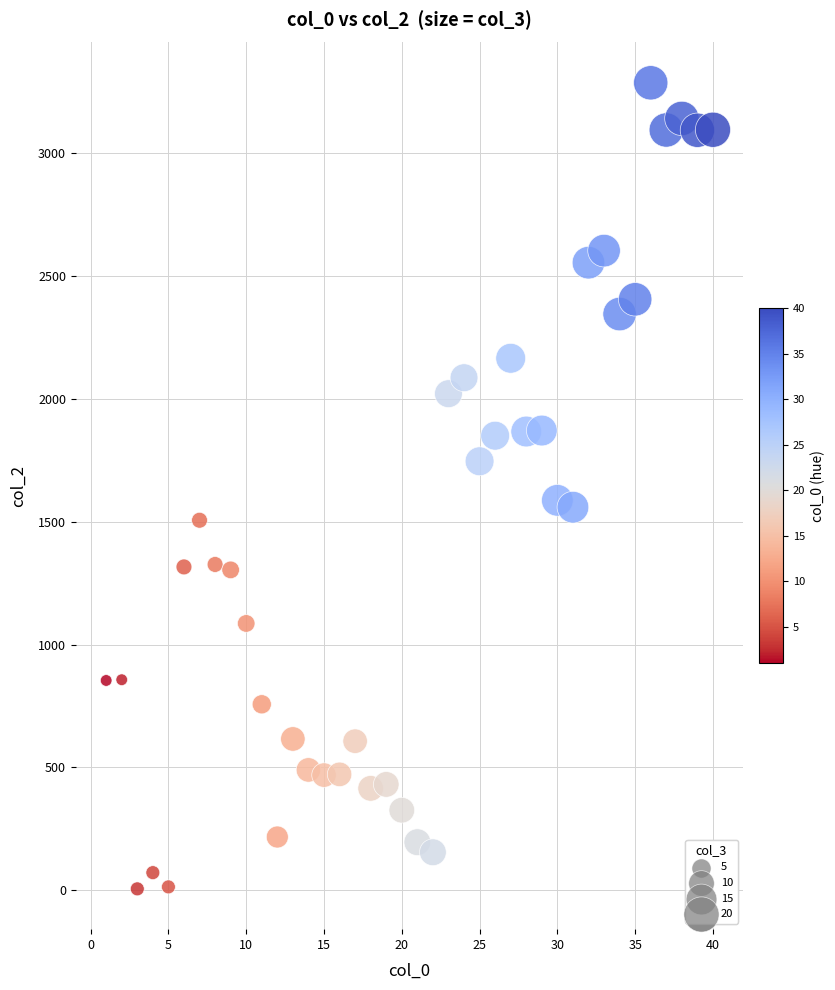

What is the range of Y values (max minus min)?

3280